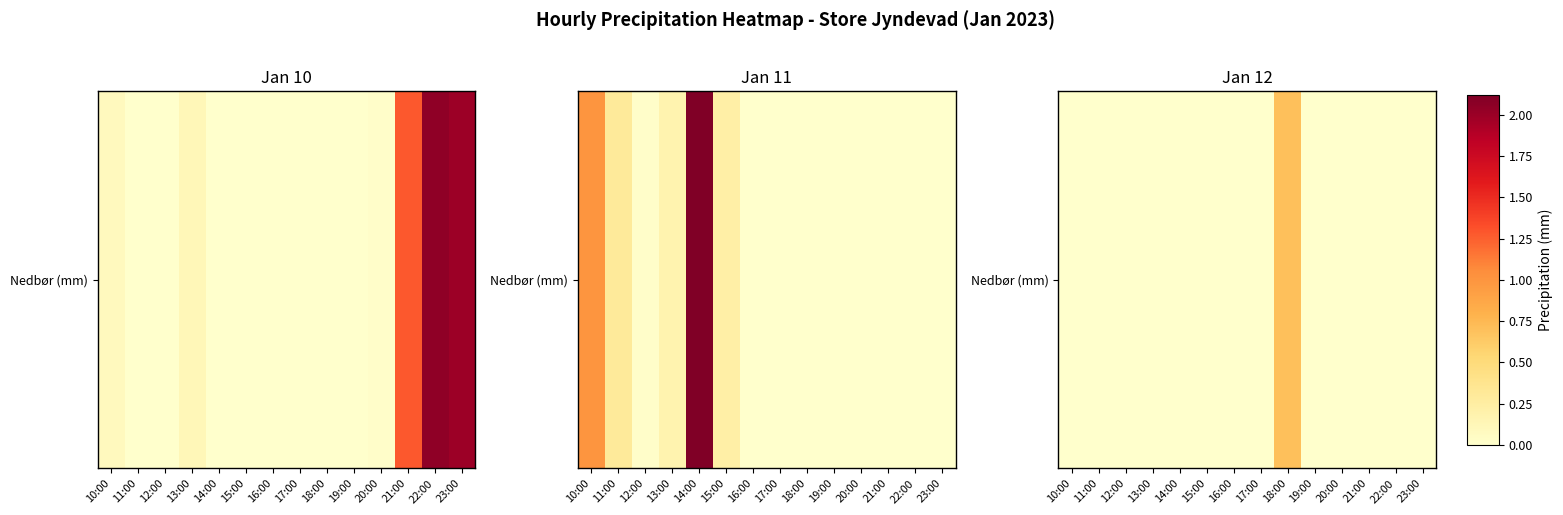

The value at 22:00 is 0.0. True or false?

True